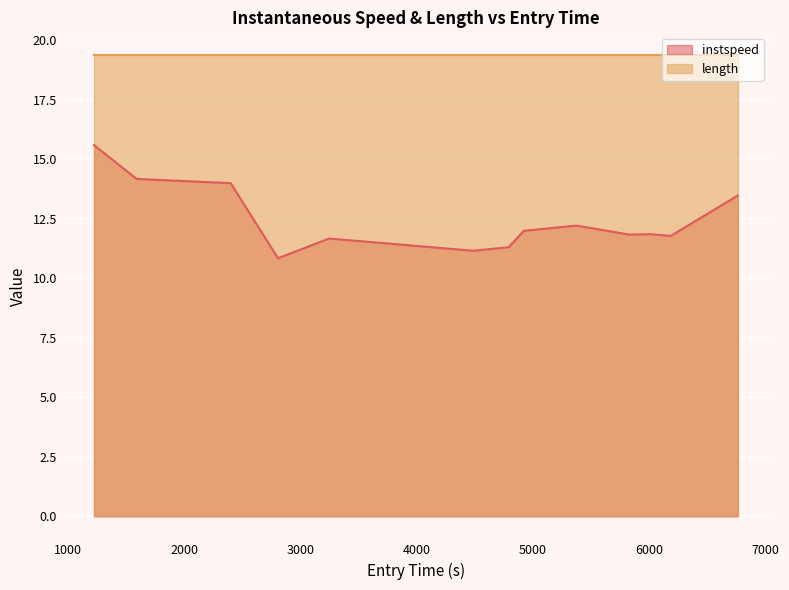

What is the difference between the maximum and minimum values?

4.8